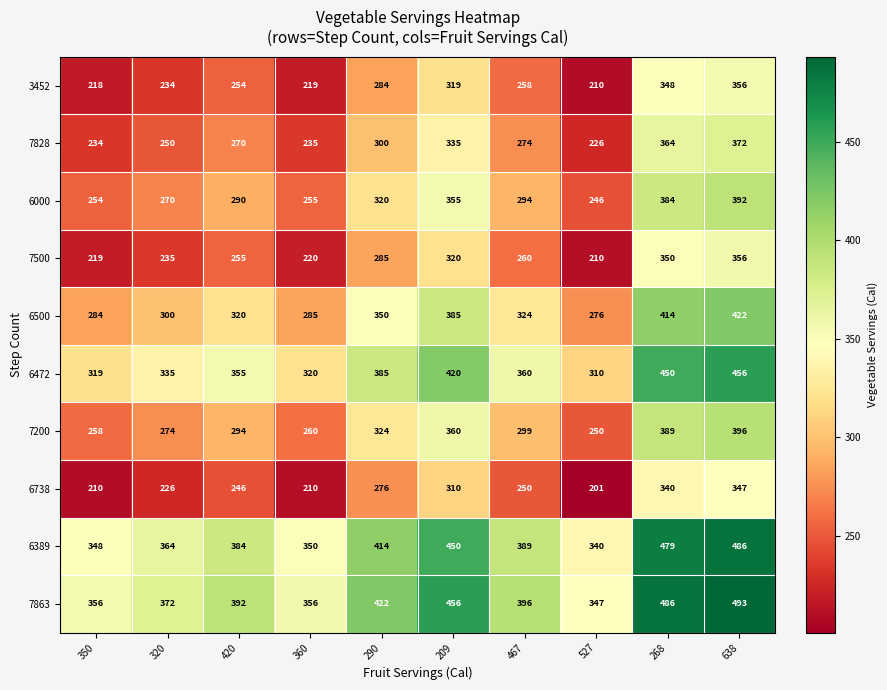

The value of 7500 at 527 is 136. True or false?

False